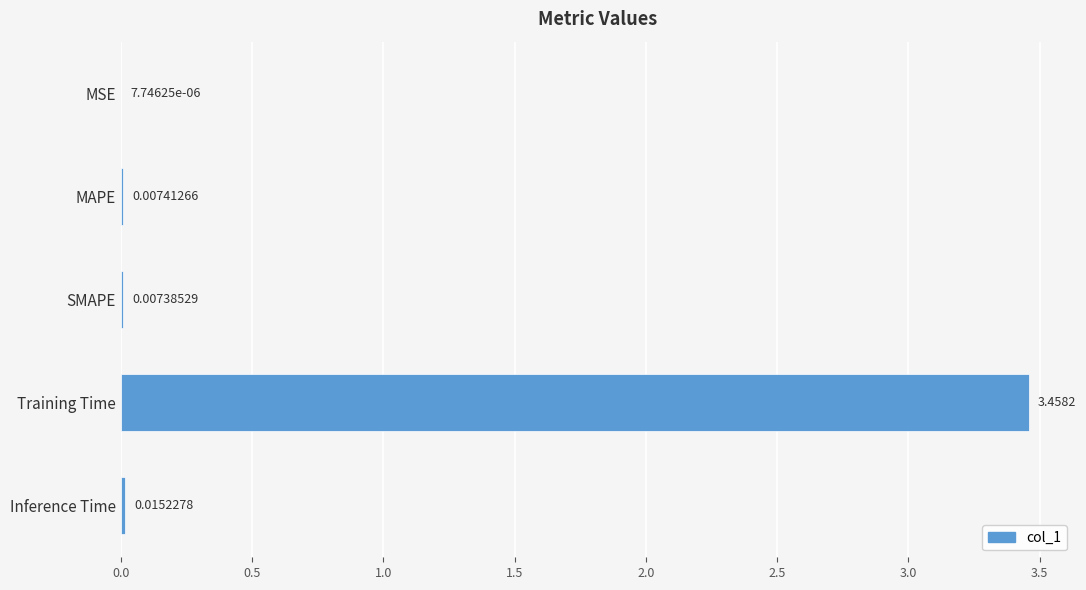

At which label is the value closest to 1?

Inference Time